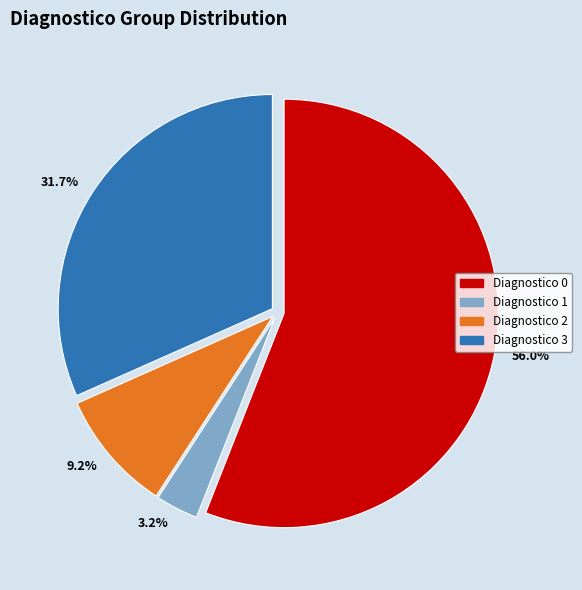

Which slice is the largest?

Diagnostico 0